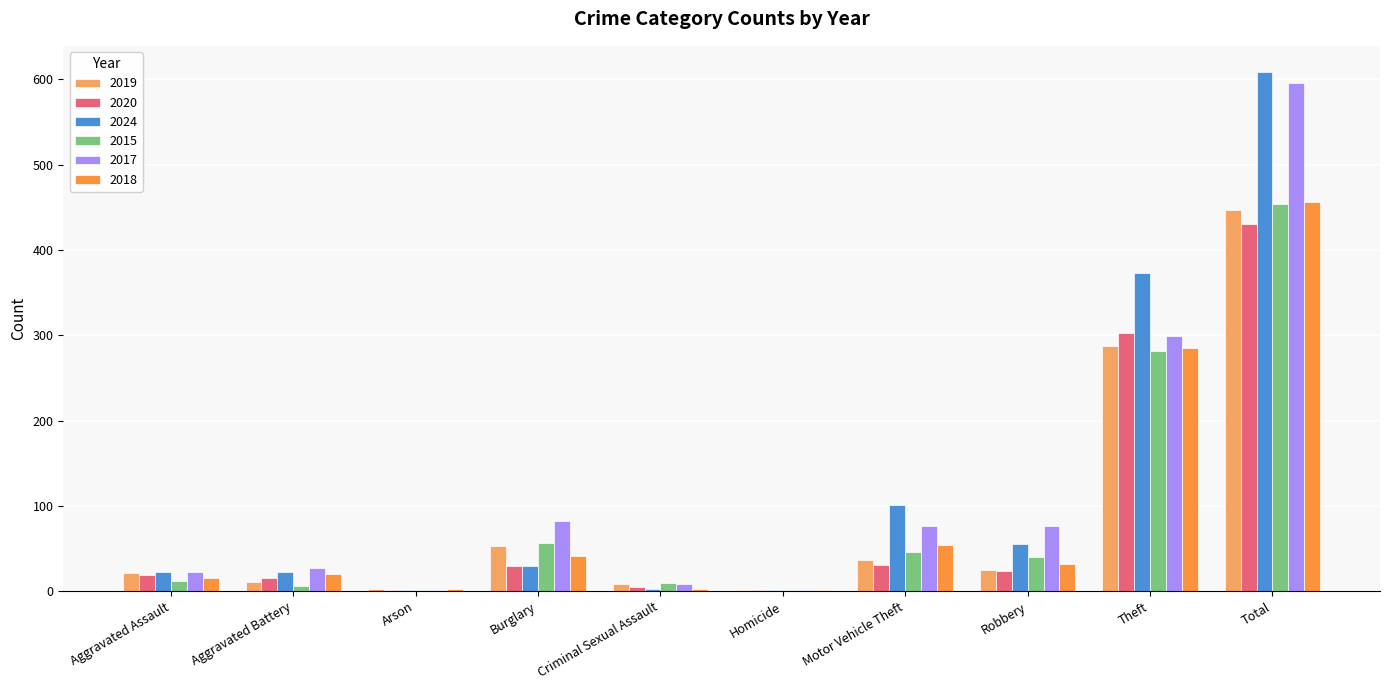

The 2024 series shows 23 at Aggravated Battery. True or false?

True